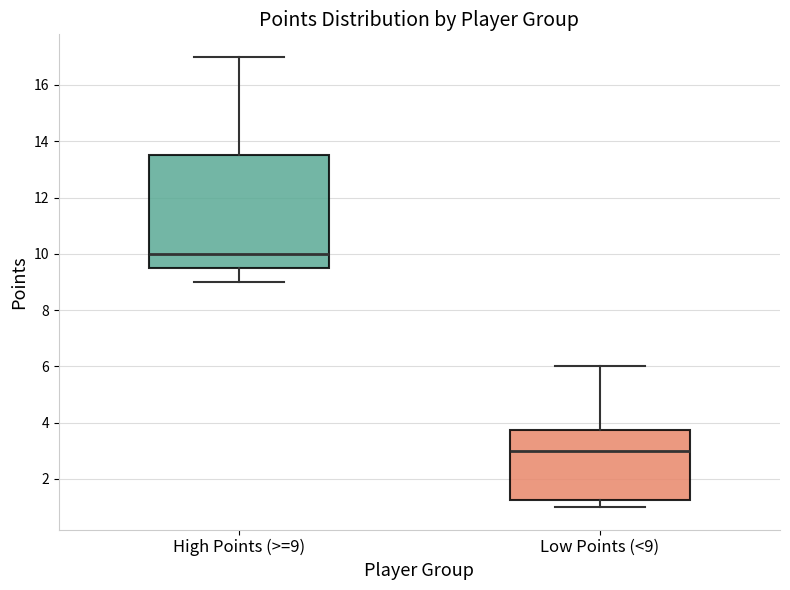

Where is the lower edge of the box for High Points (>=9) on the y-axis? The values are not printed on the chart, so give them approximately, as read against the axis.

9.6